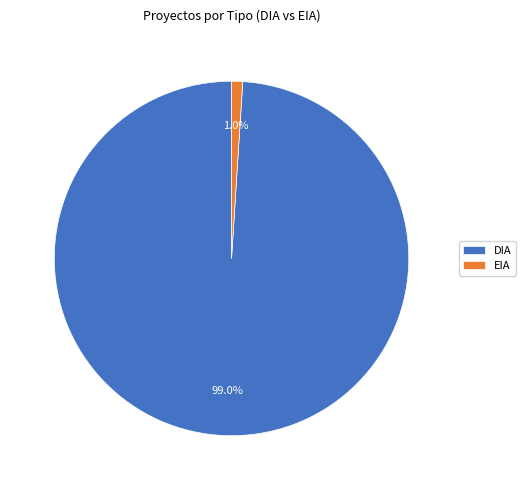

What percentage do DIA and EIA together represent?

100.0%